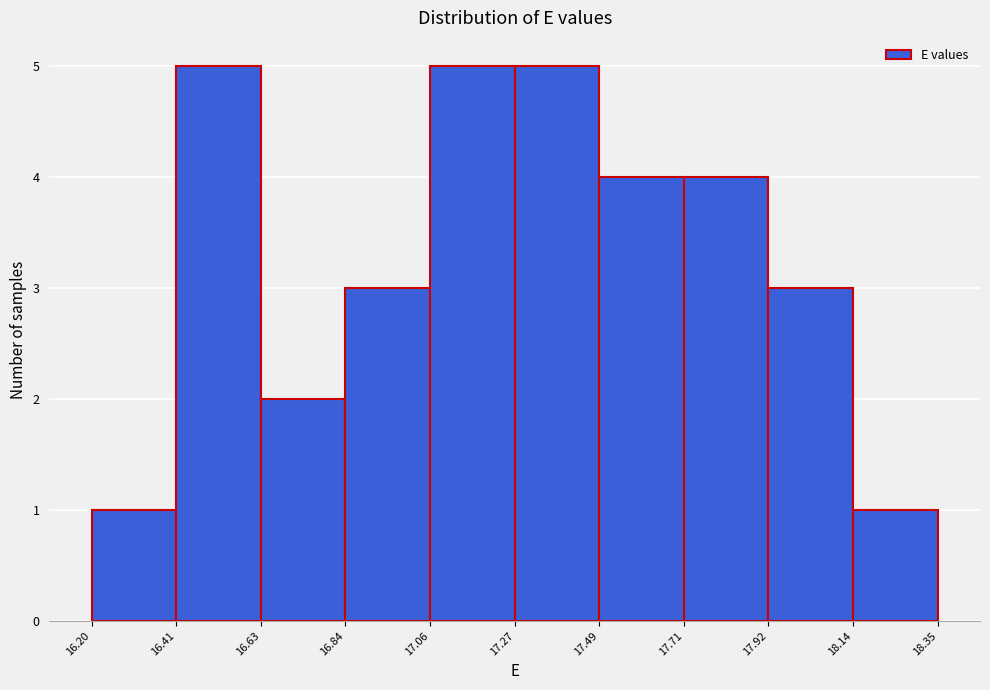

Reading left to right, transcribe this chart: for each bar, give the range it covers on the x-axis and its height. The values are not printed on the chart, so give them approximately, as read against the axis.

16.20 to 16.41: 1
16.41 to 16.63: 5
16.63 to 16.84: 2
16.84 to 17.06: 3
17.06 to 17.27: 5
17.27 to 17.49: 5
17.49 to 17.71: 4
17.71 to 17.92: 4
17.92 to 18.14: 3
18.14 to 18.35: 1